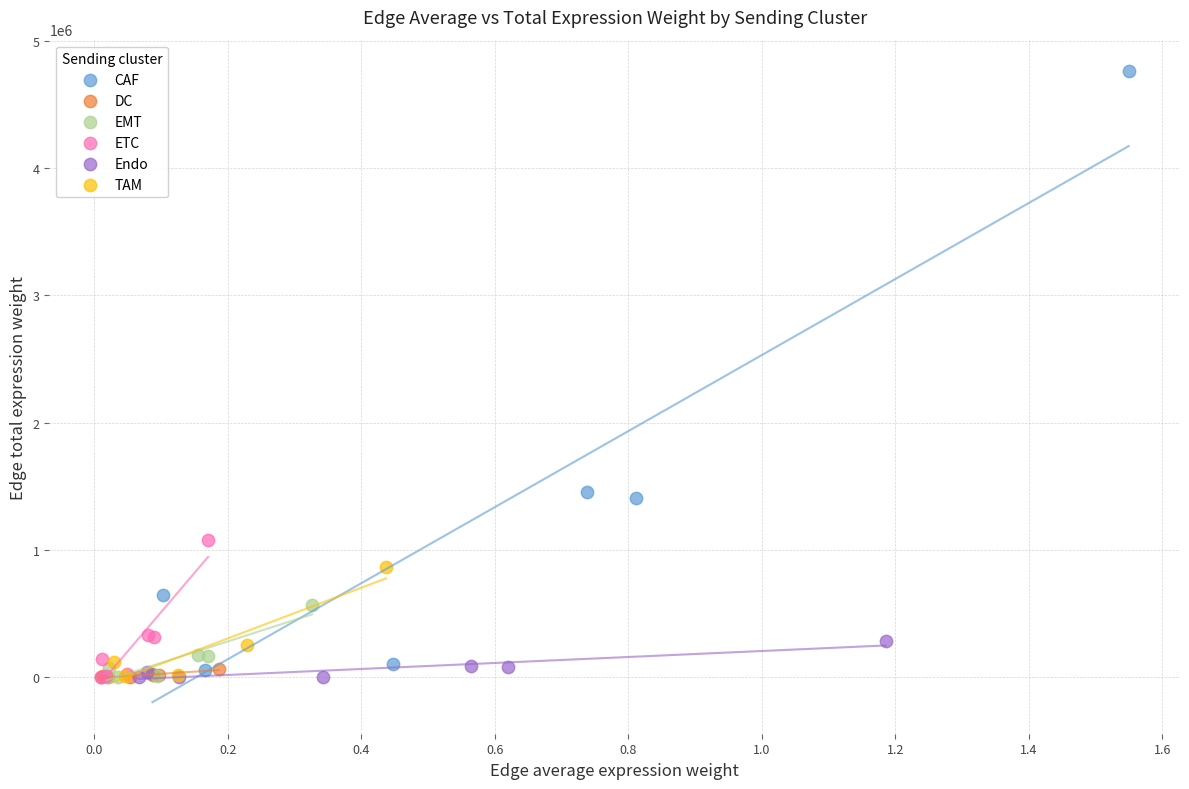

Which series has the widest spread of Y values?

CAF